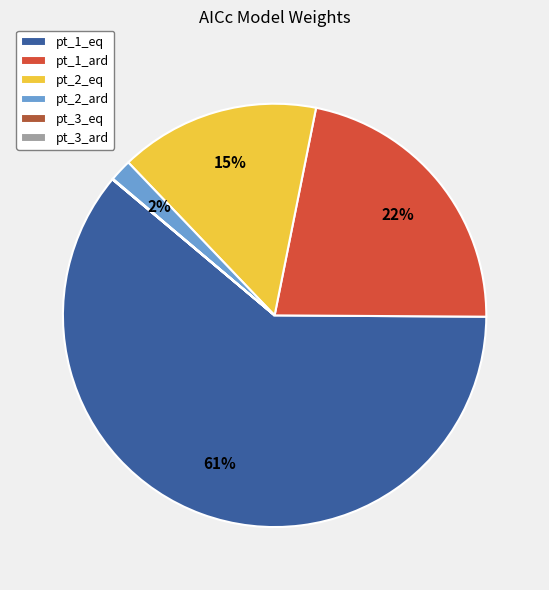

True or false: pt_2_eq accounts for 15% of the total.

True